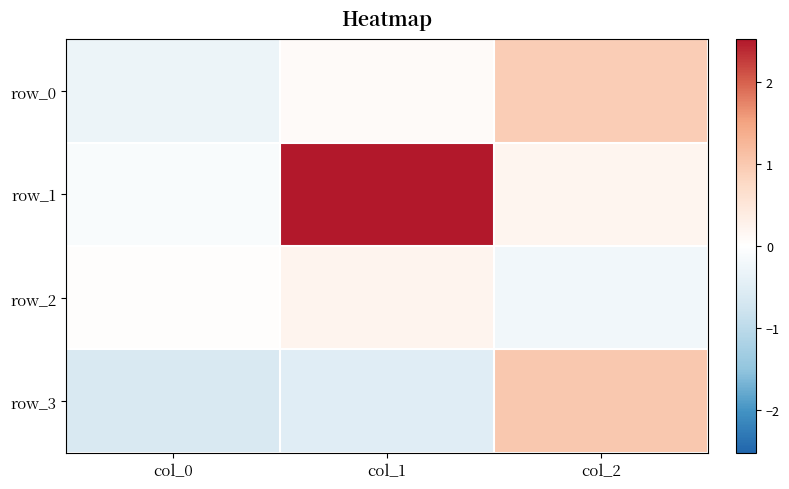

Which series has the largest range (max minus min)?

row_1